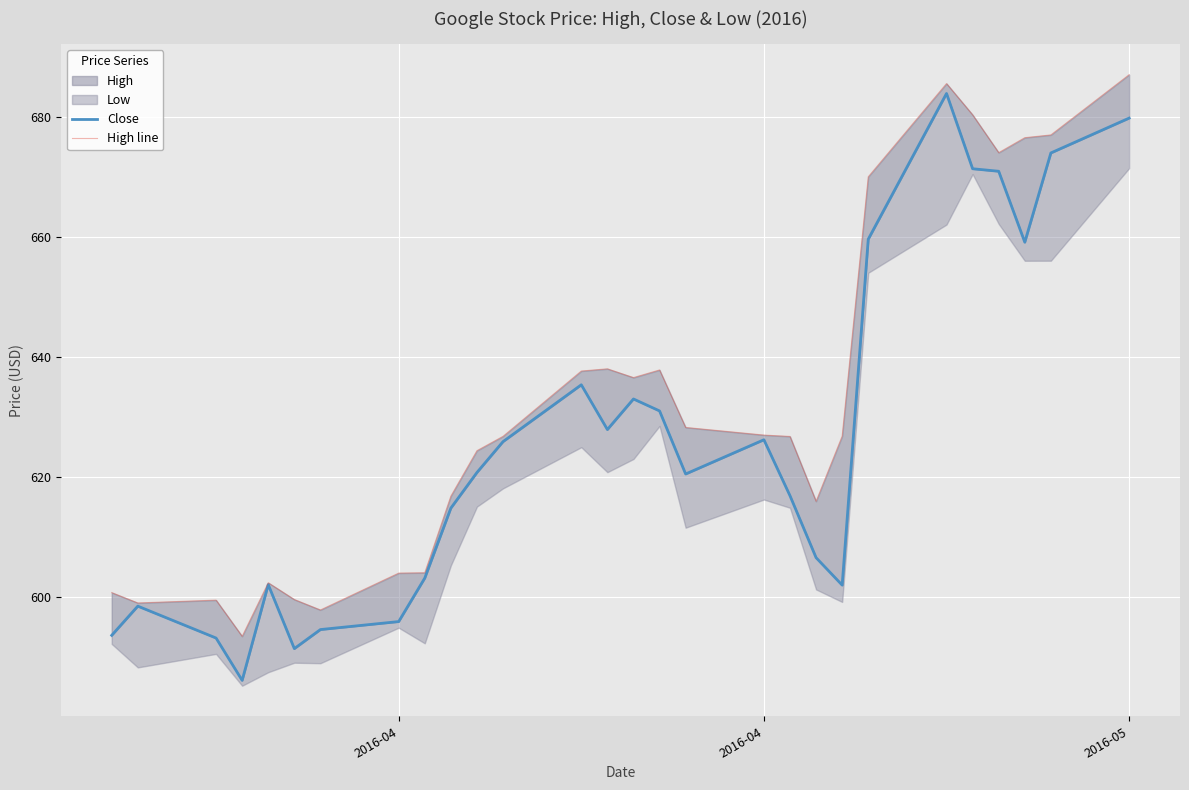

Is the value of Close at 37 greater than the value of High line at 13?

Yes